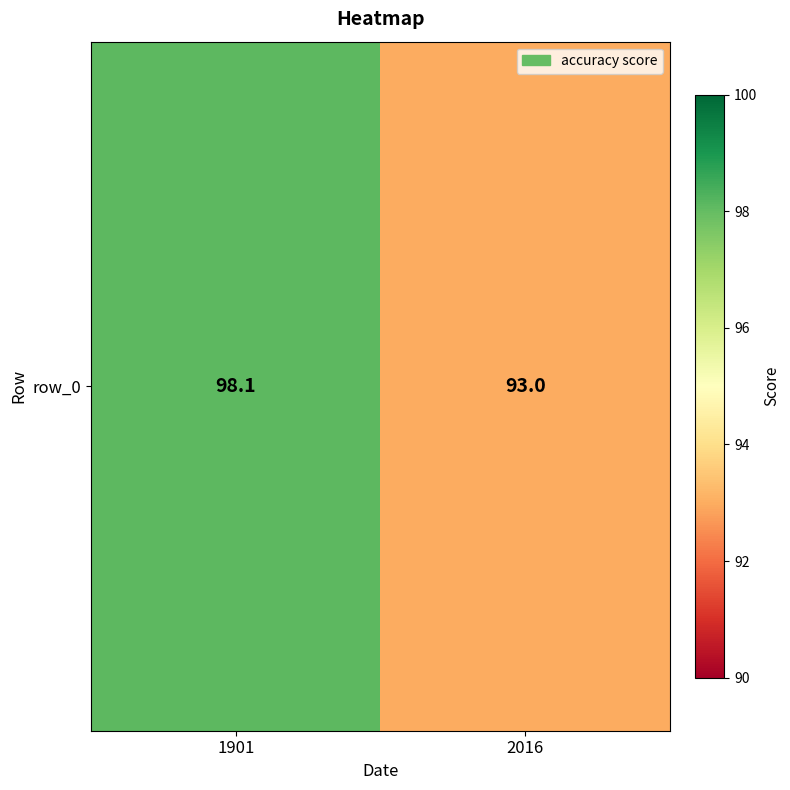

What is the ratio of the value at 2016 to the value at 1901?

0.9